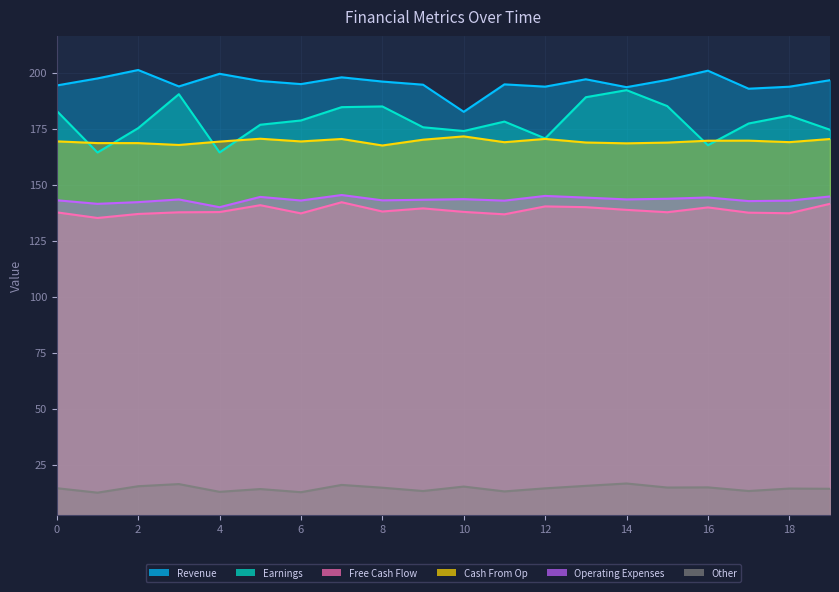

At which category does the chart reach its peak across all series?

2